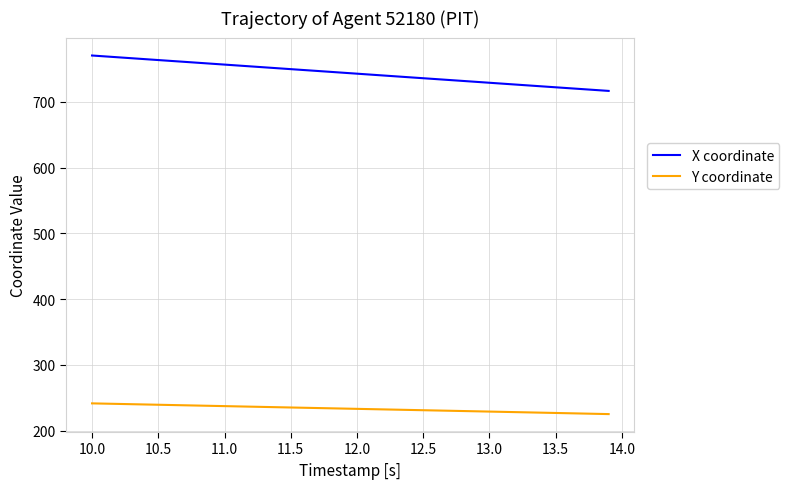

How many lines are shown in the chart?

2